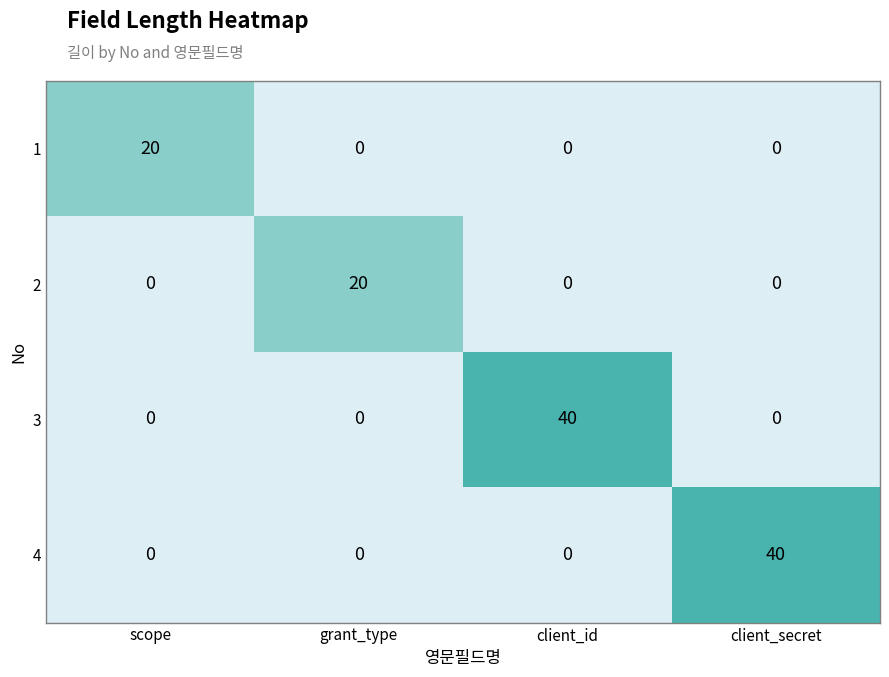

What is the sum of all 1 values?

20